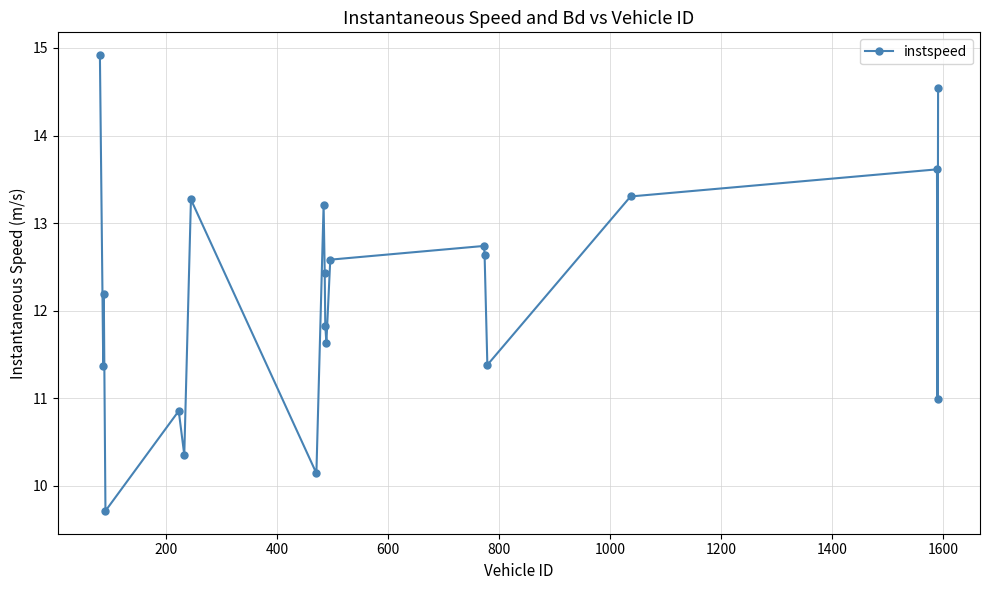

How many points are higher than both their immediate neighbors (excluding endpoints)?

6